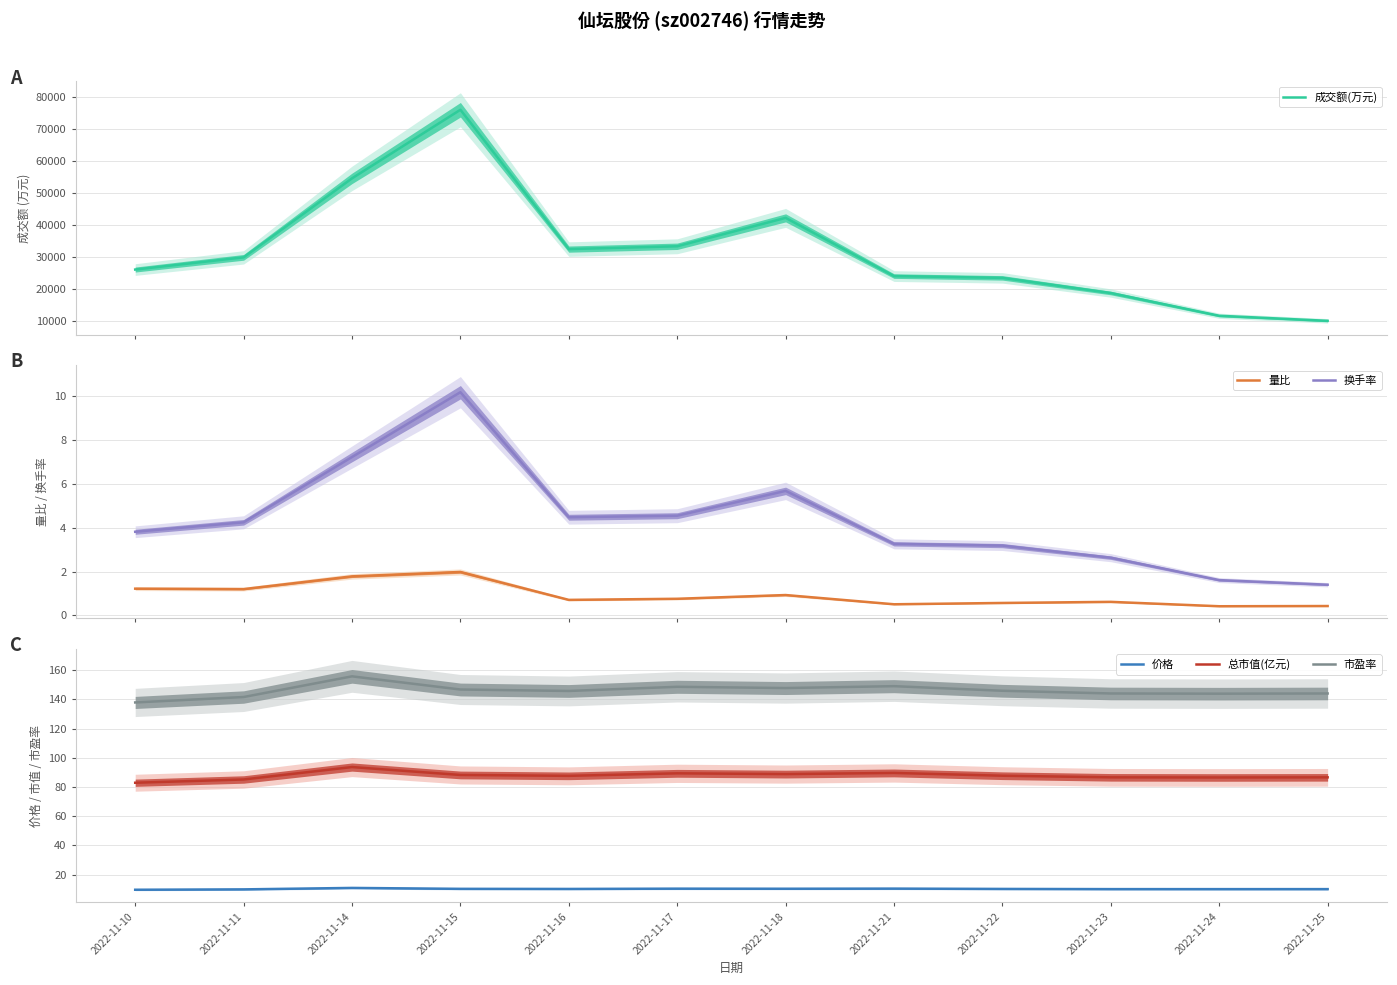

In 价格, how many points are higher than both neighbors (excluding endpoints)?

3